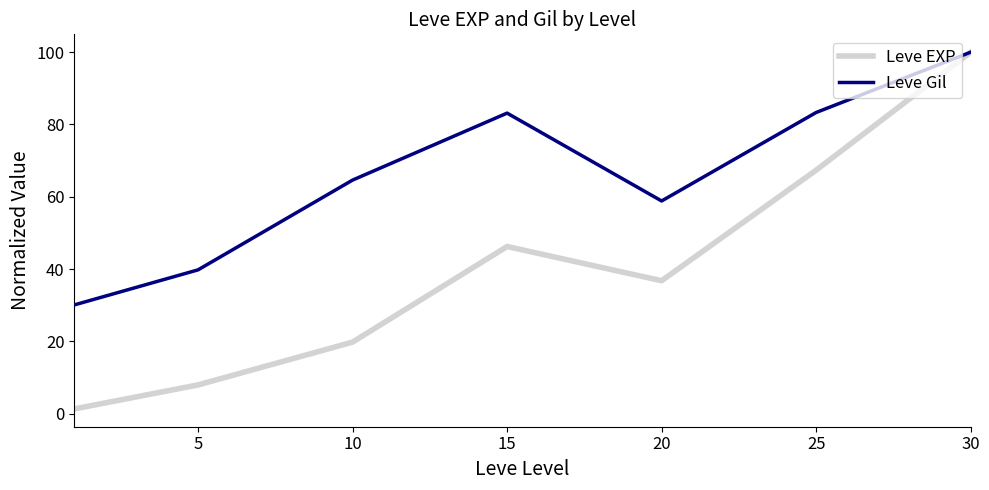

What is the maximum value for Leve Gil?

100.0